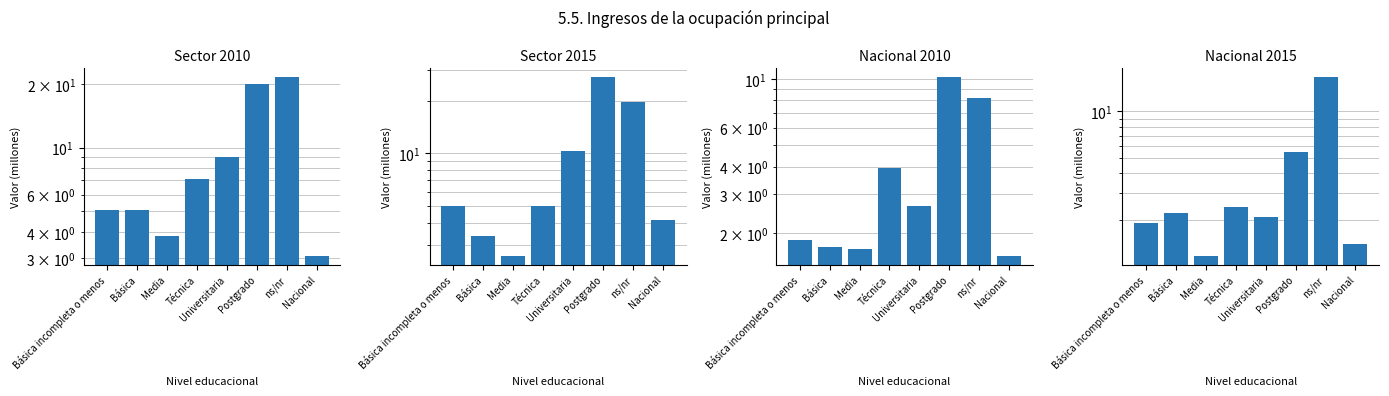

At which label does Nacional 2010 reach its peak?

Postgrado